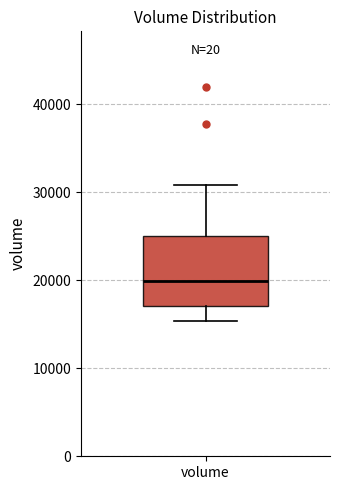

Read this box plot against the y-axis: the position of the median line, the range covered by the box, and the ends of both whiskers. The values are not printed on the chart, so give them approximately, as read against the axis.

median 20000, box 17000 to 25000, whiskers 15000 to 31000